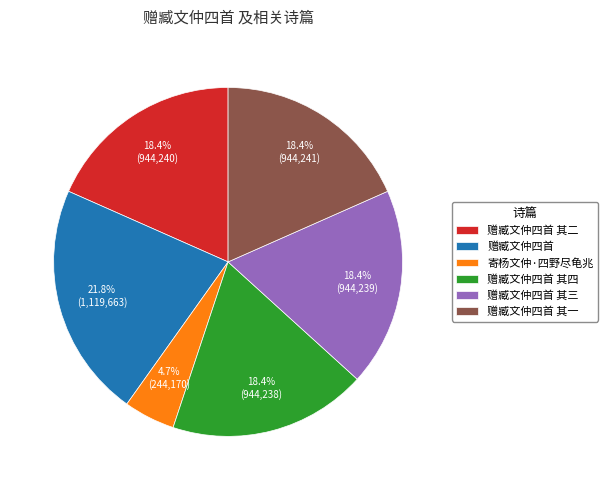

Which category has the biggest portion of the pie?

赠臧文仲四首